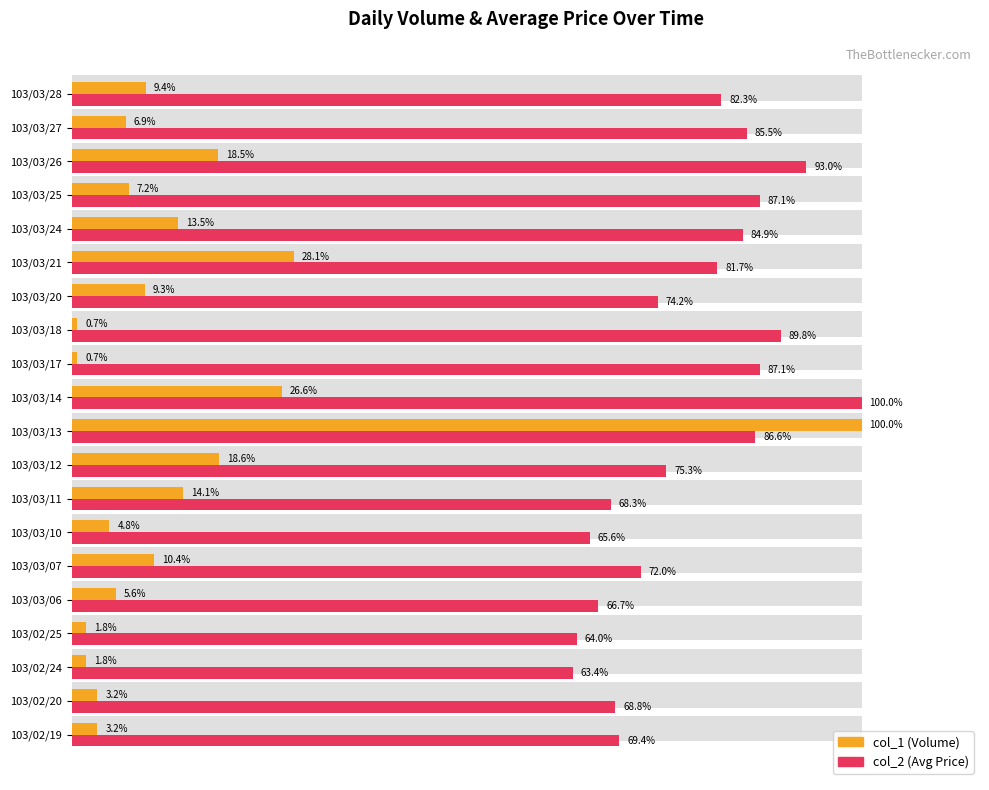

The col_2 (Avg Price) series shows 86.6 at 103/03/13. True or false?

True